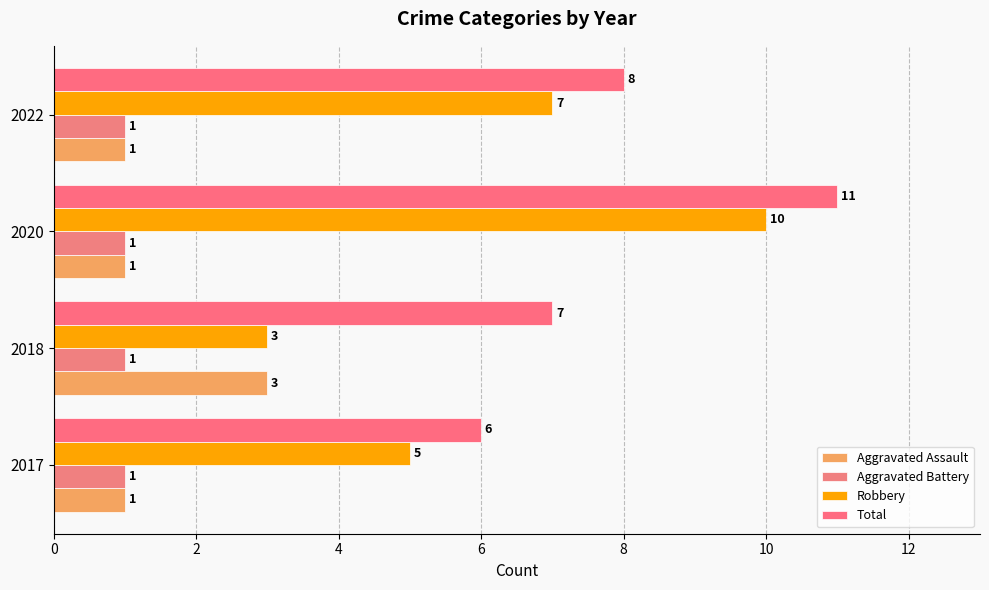

What are all the series names shown in the legend?

Aggravated Assault, Aggravated Battery, Robbery, Total